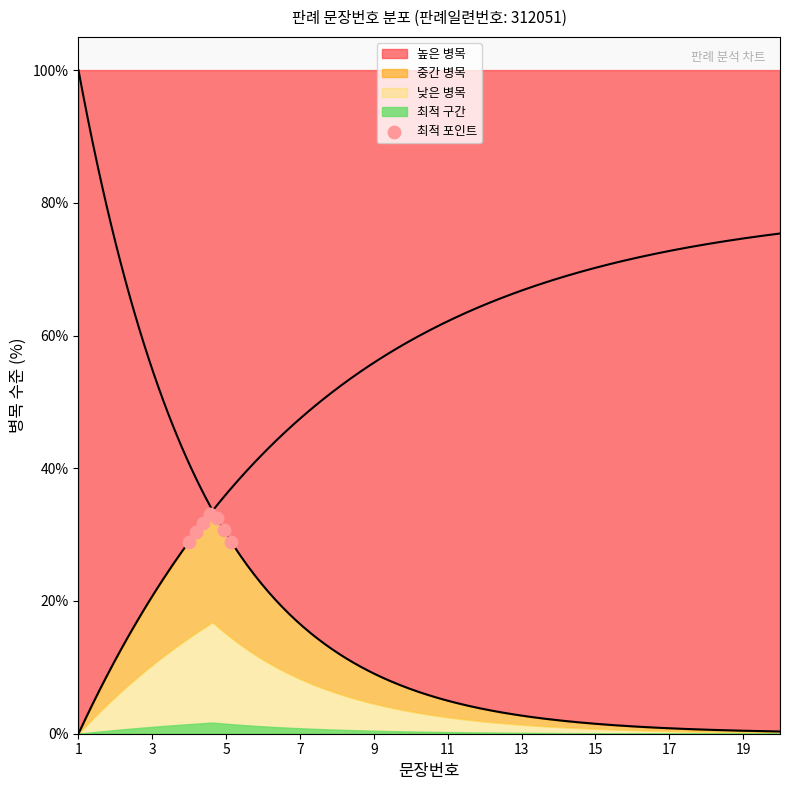

What is the range of X values (max minus min)?

1.1